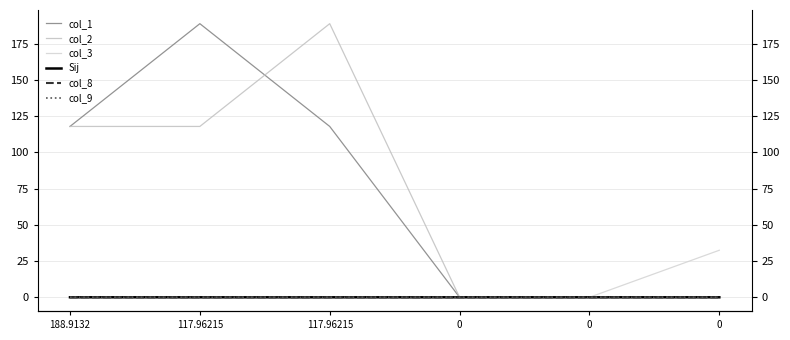

List the series in order of their peak value, highest first.

col_1, col_2, col_3, Sij, col_8, col_9